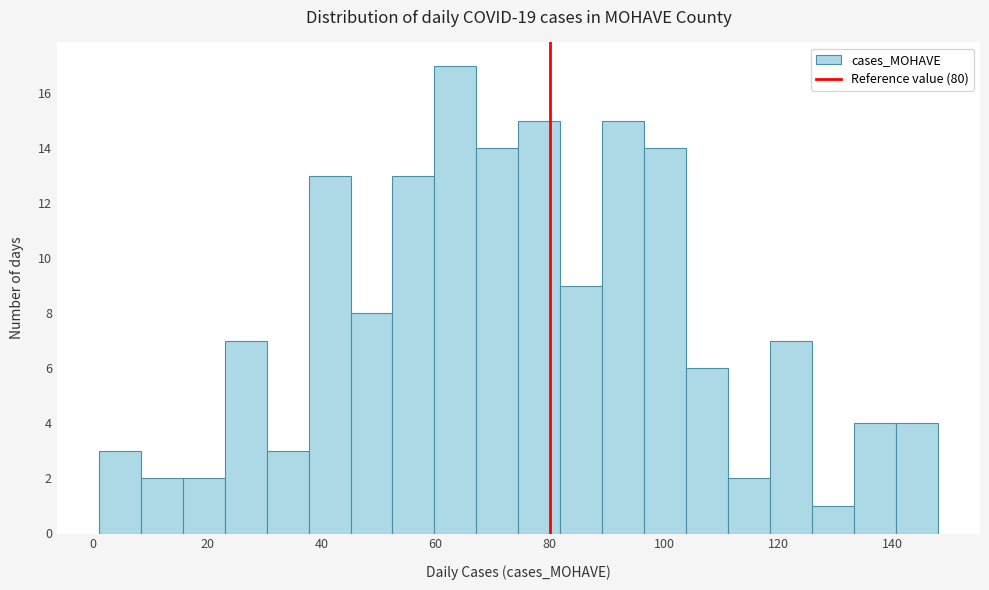

Read against the x-axis, roughly where is the centre of the tallest bar?

64